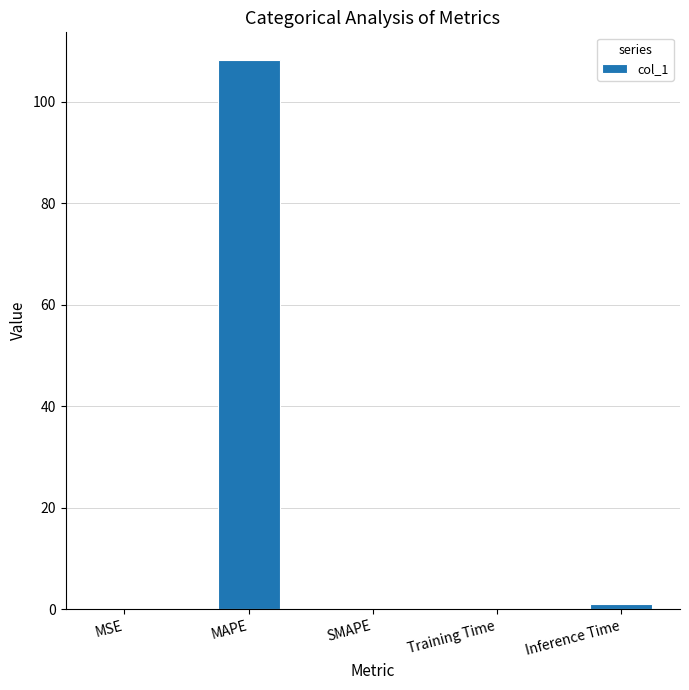

Which has a higher value, SMAPE or MAPE?

MAPE